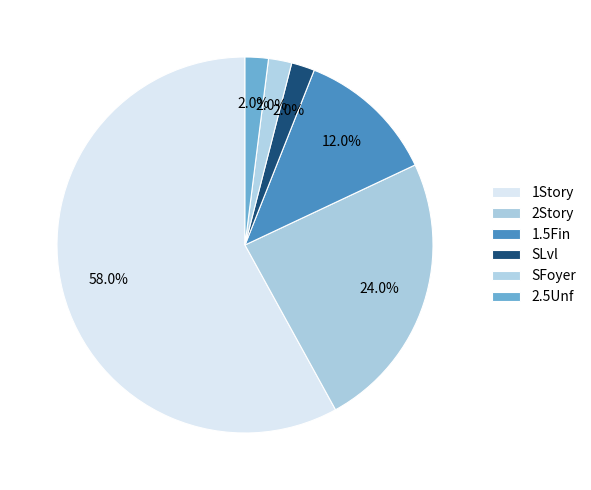

How many slices are in this pie chart?

6